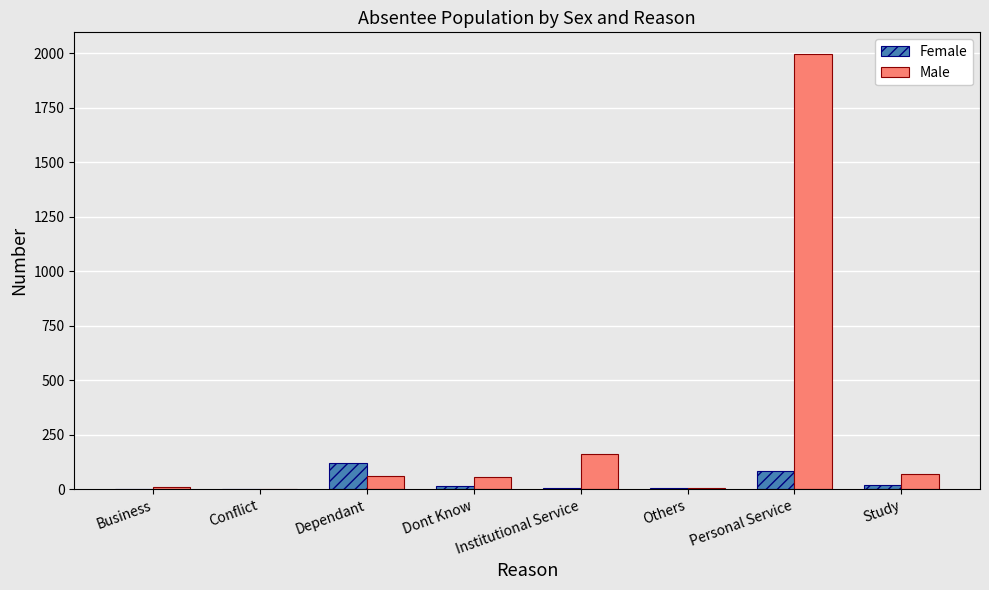

Which category has the highest value across all series?

Personal Service